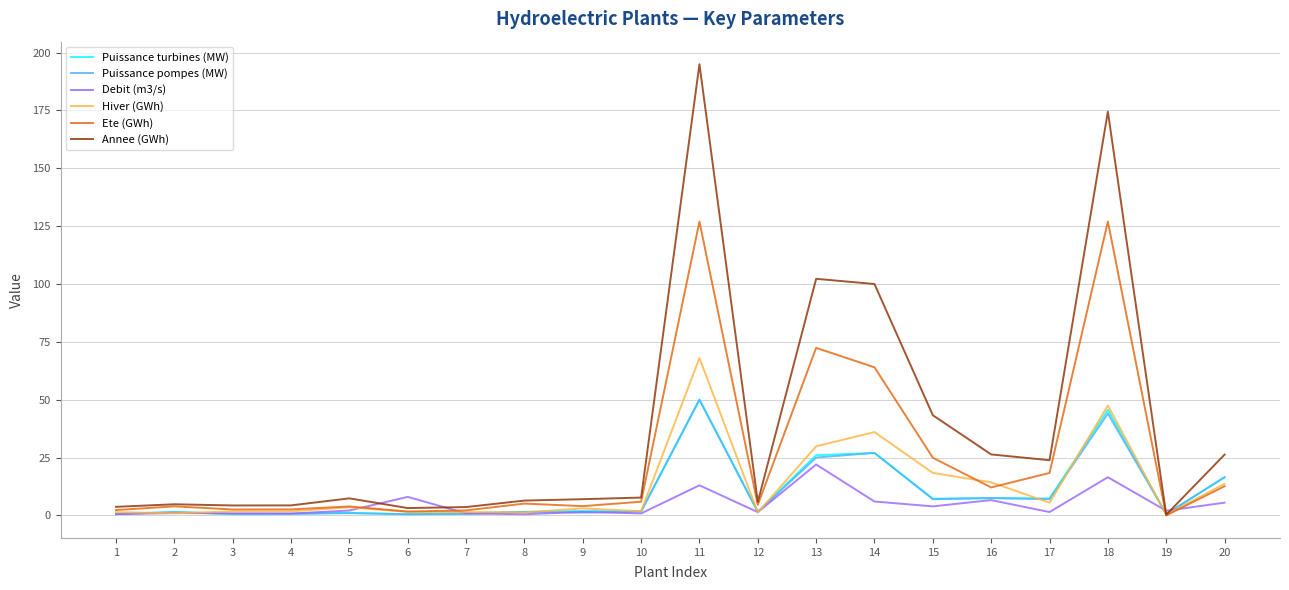

Which series has the largest total across all categories?

Annee (GWh)